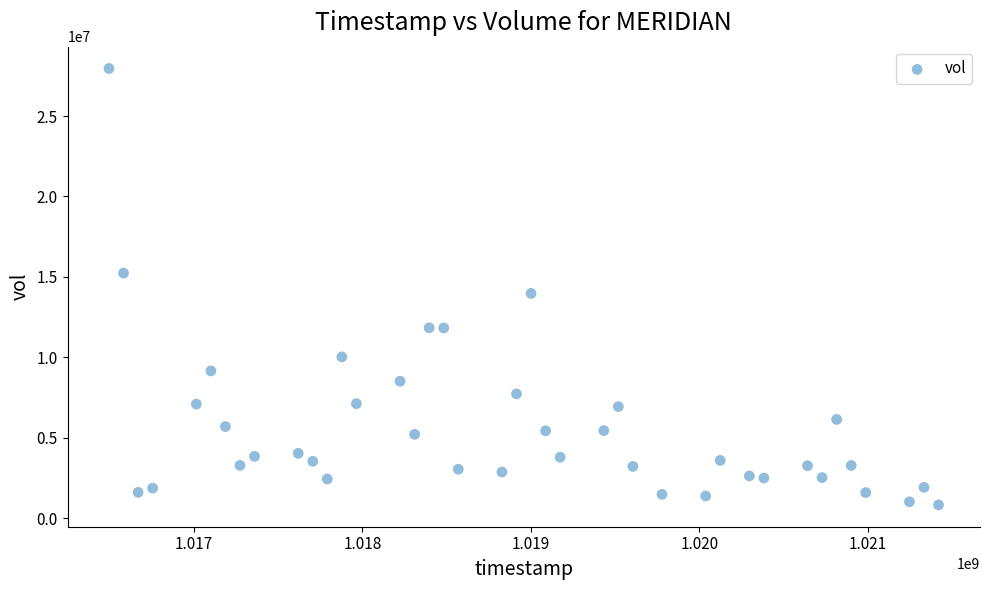

What is the range of X values (max minus min)?

4924800